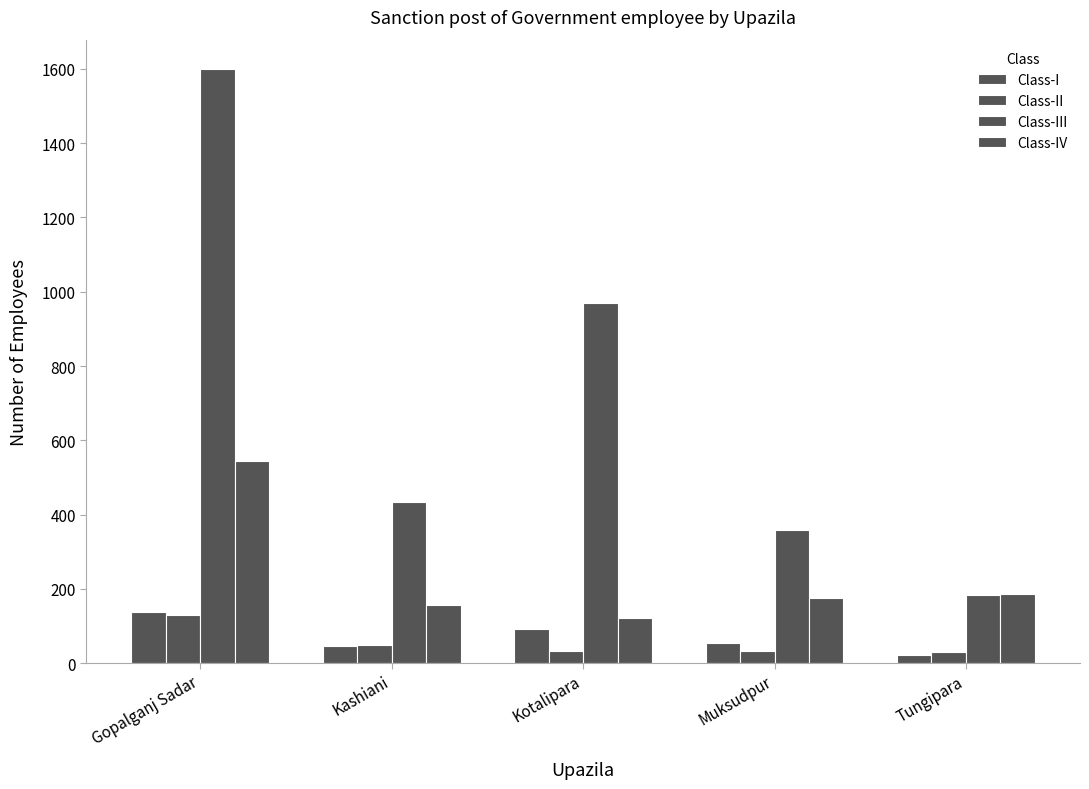

Which series has the largest range (max minus min)?

Class-III